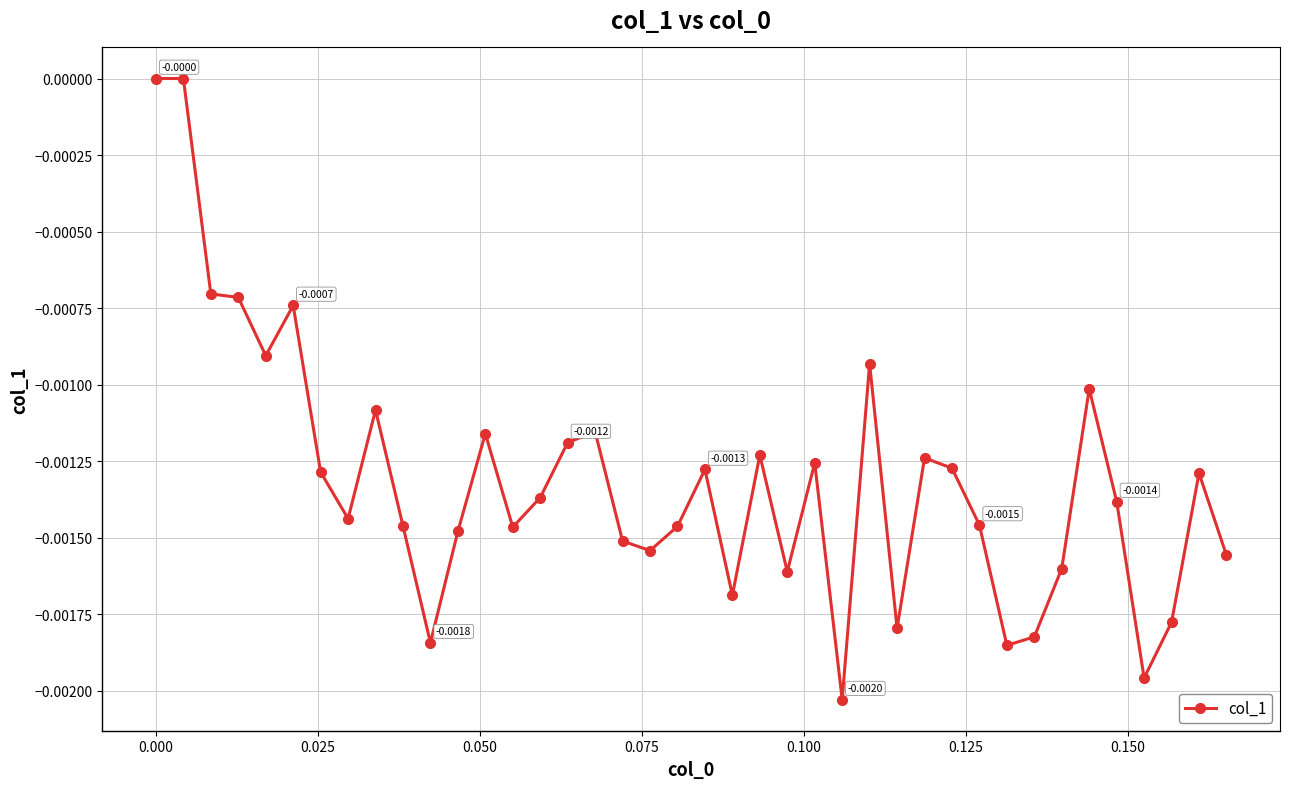

True or false: the data has more than 1 interior local peaks.

True